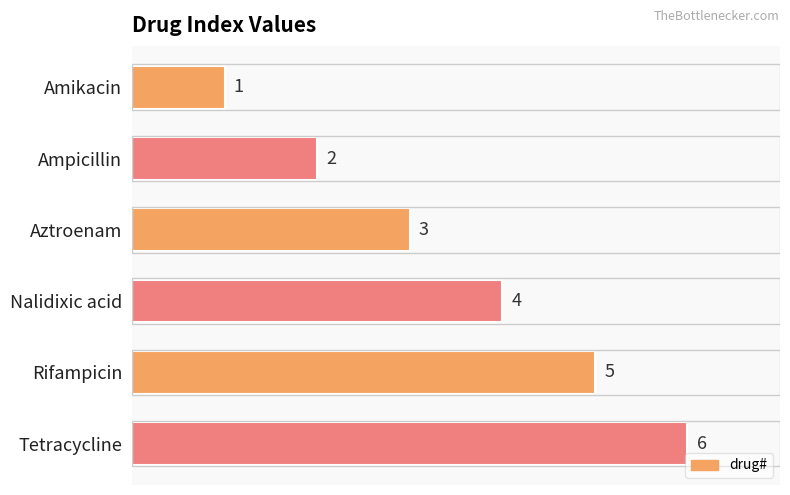

What is the difference between the maximum and minimum values?

5